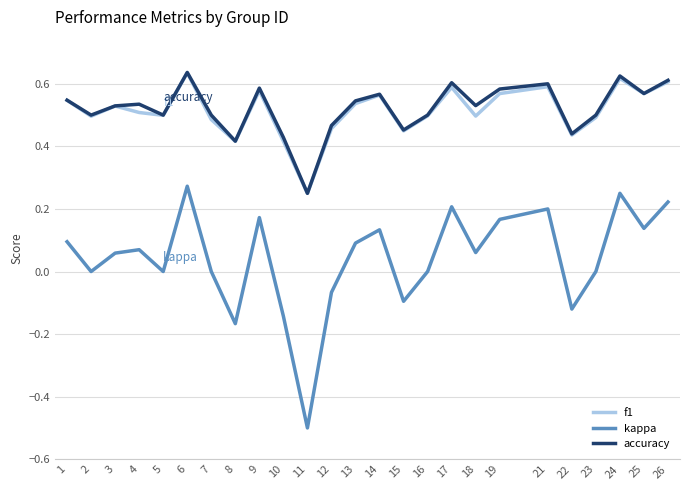

What is the difference between the kappa values at 6 and 11?

0.8